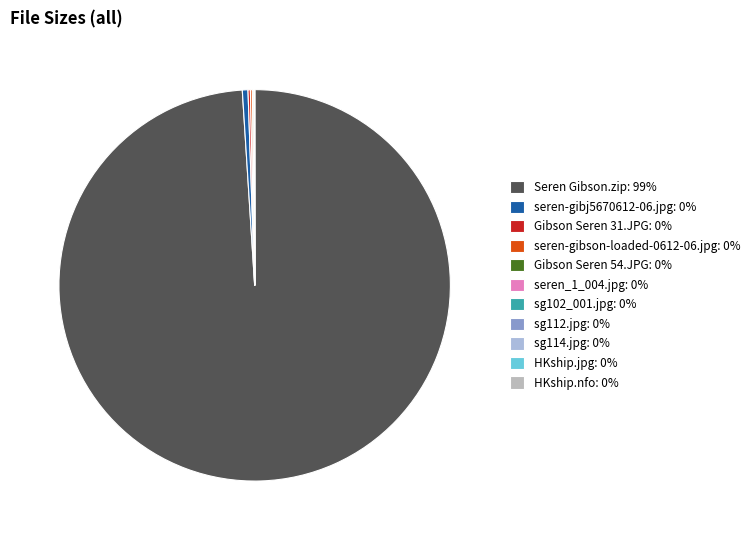

Is it true that sg102_001.jpg is 1% of the pie?

False